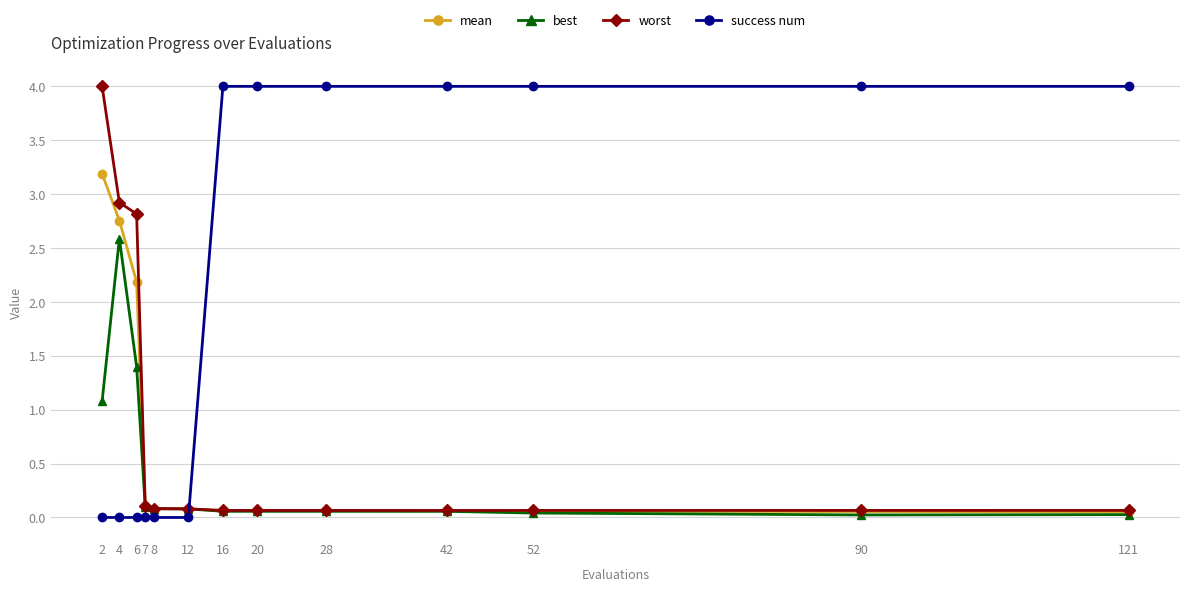

What is the total value across all series at 7?

0.3